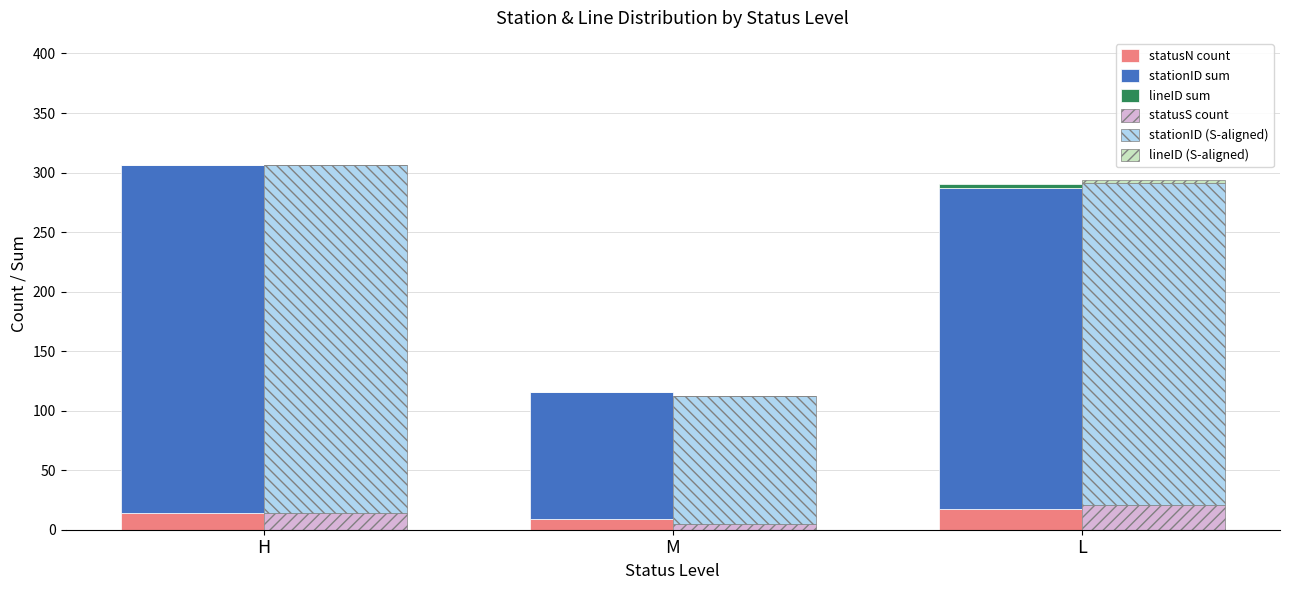

List the labels in order of statusS count value, largest first.

L, H, M